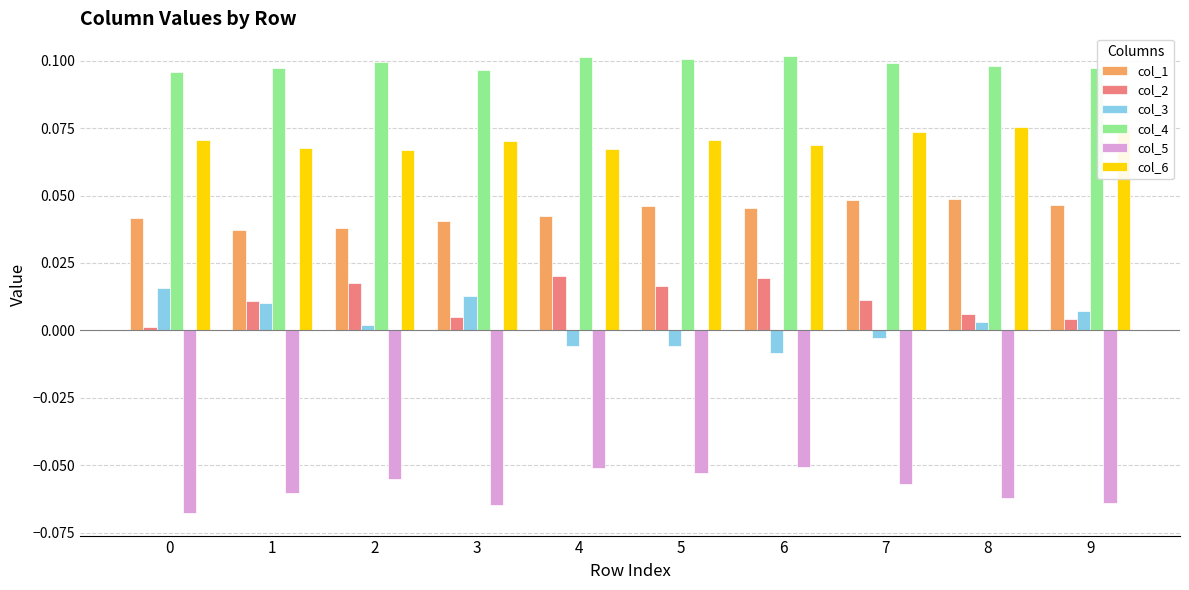

How many bars are there in each group?

6